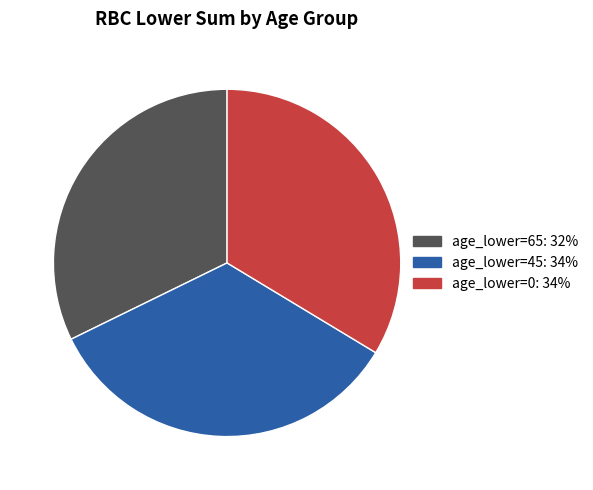

Is there a majority slice in this chart?

No